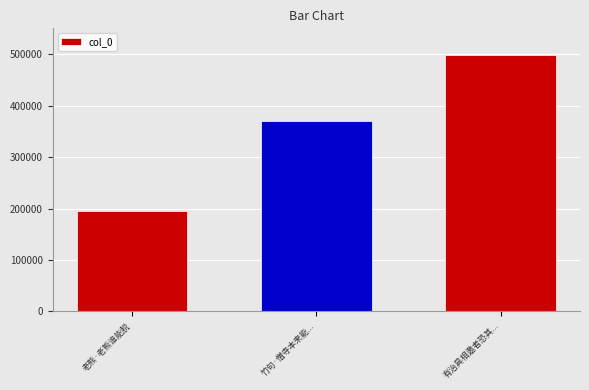

List the labels in order of value, largest first.

有治具相邀者恐其..., 竹句·僧寺本来能..., 老熊·老熊谁能脱